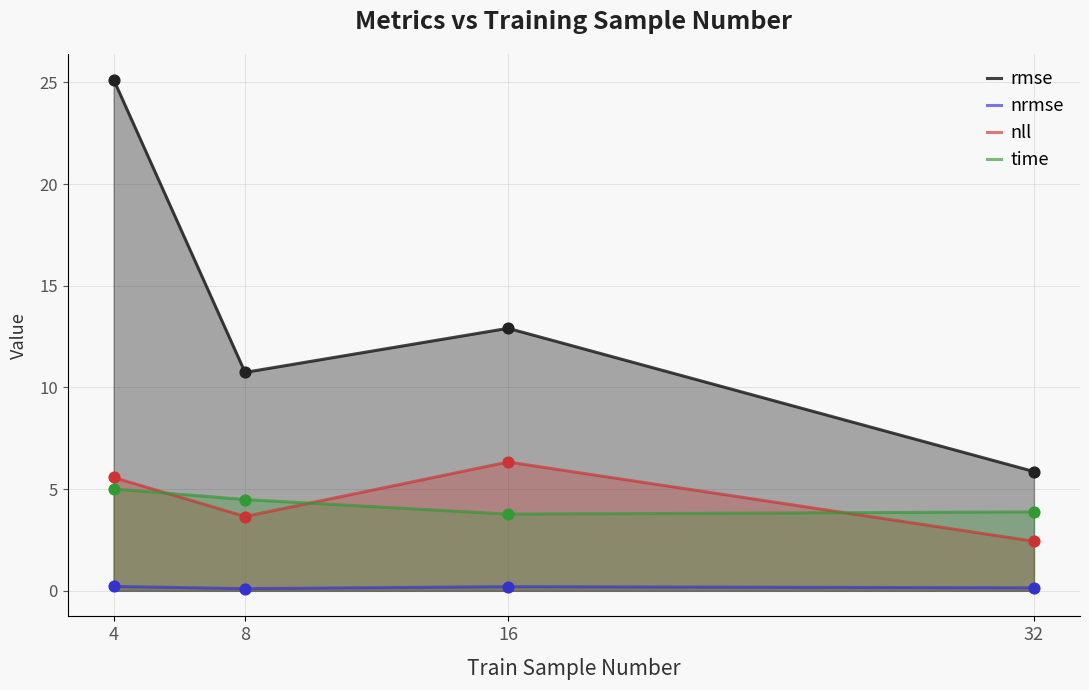

Which series contains the highest Y value?

rmse